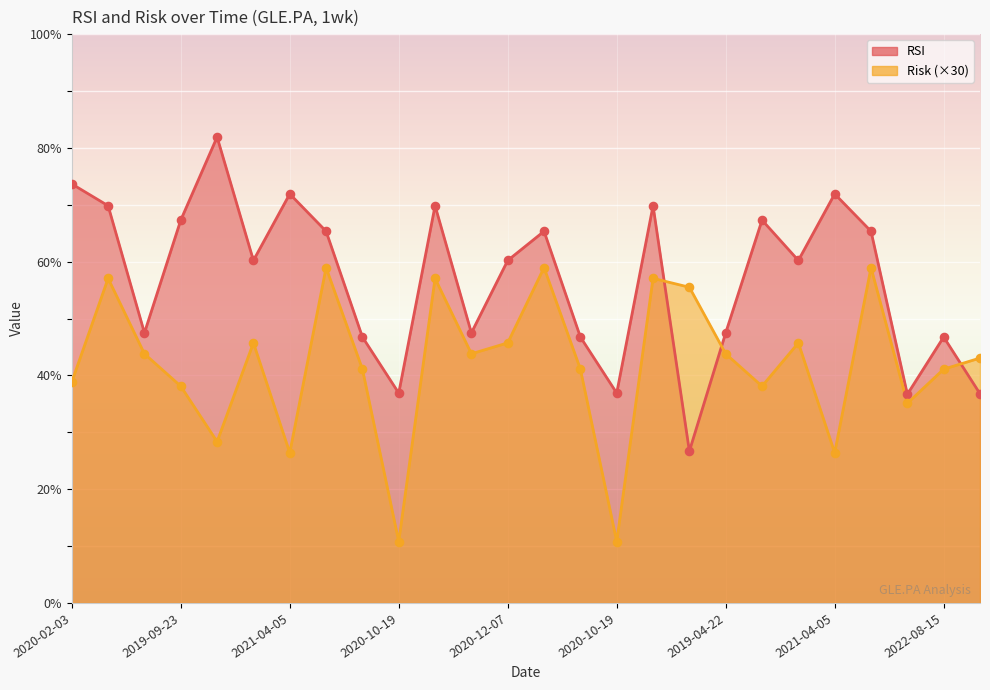

What is the total value across all series at 2019-09-23?

105.4